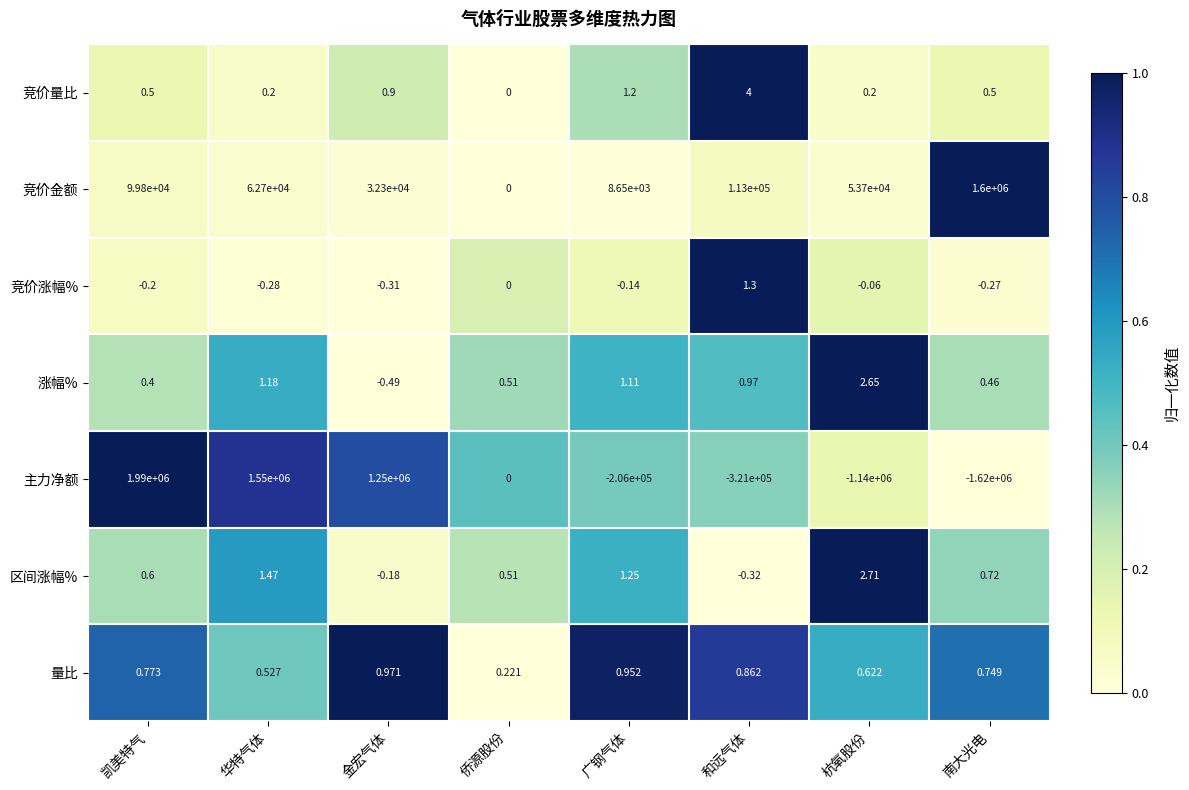

List the series in order of their peak value, highest first.

主力净额, 竞价金额, 竞价量比, 区间涨幅%, 涨幅%, 竞价涨幅%, 量比